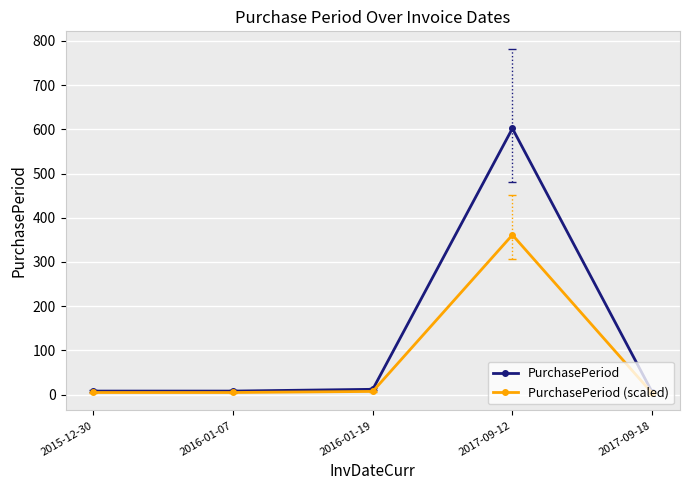

What is the spread (max minus min) of values at 2017-09-12?

240.8